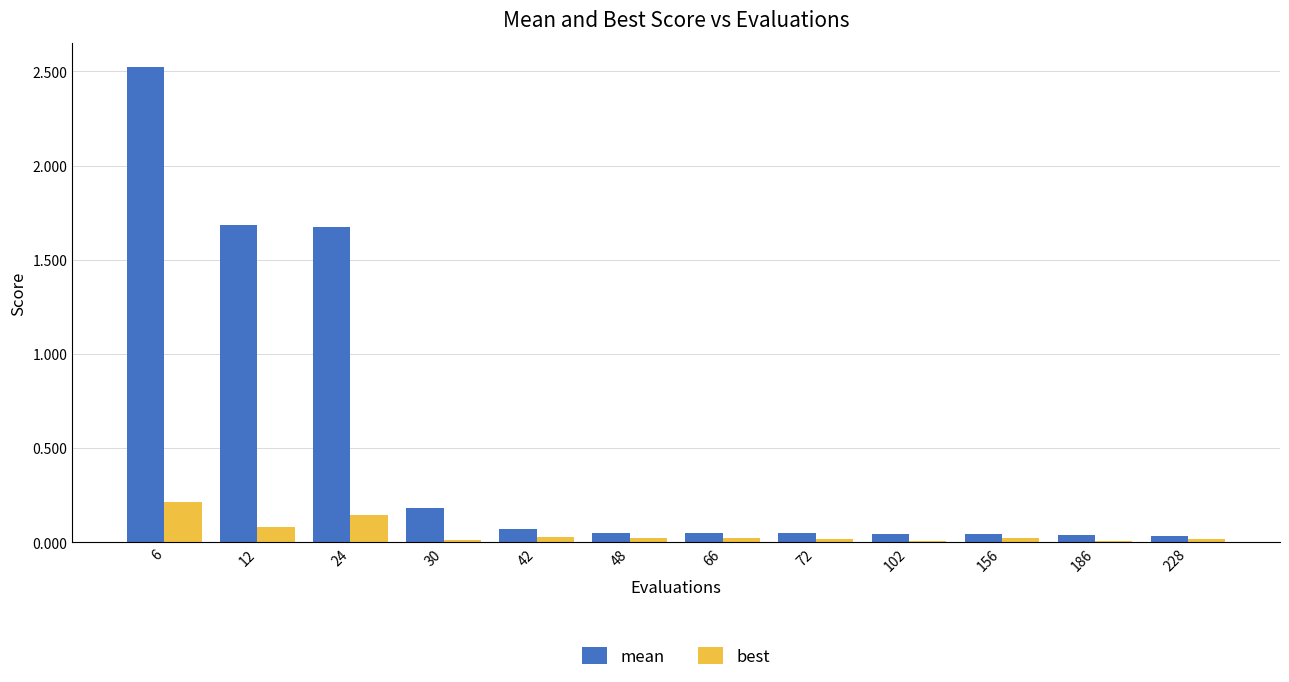

Which category has the highest value in the mean series?

6